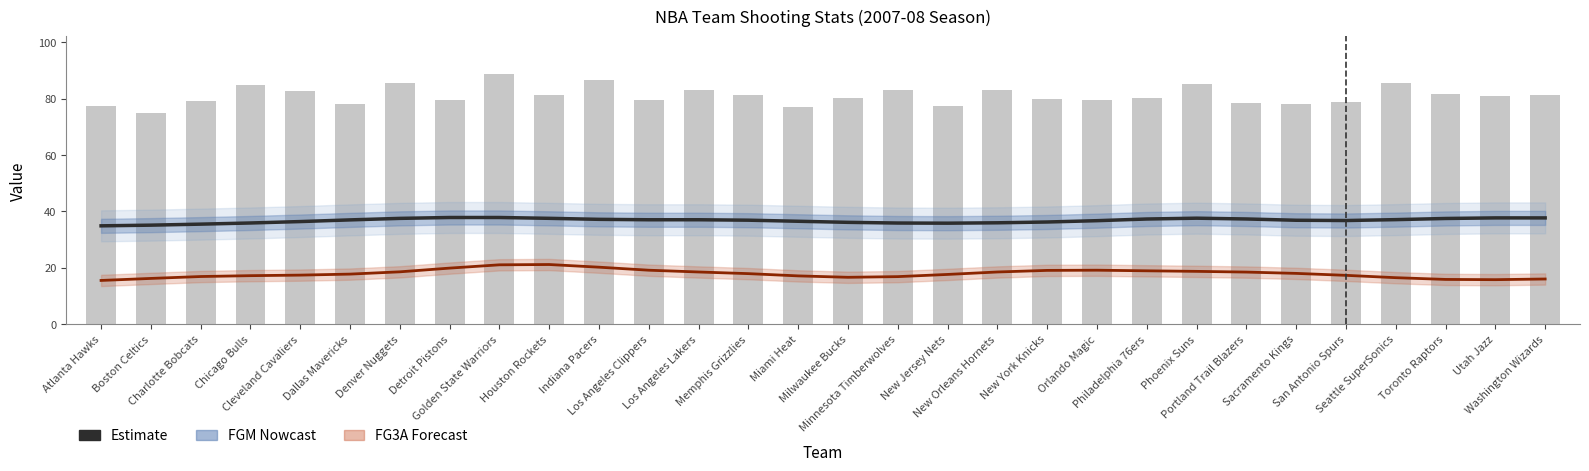

Reading left to right, transcribe all the data shown in this chart.

FGM (Estimate): 34.9	35.1	35.5	35.9	36.4	37.0	37.5	37.8	37.8	37.5	37.2	37.0	37.0	36.9	36.5	36.1	35.8	35.8	35.9	36.2	36.7	37.3	37.6	37.3	36.8	36.7	37.1	37.5	37.7	37.7
FG3A (Forecast): 15.5	16.2	16.9	17.2	17.4	17.7	18.5	19.8	21.0	21.1	20.2	19.1	18.5	17.9	17.1	16.6	16.8	17.6	18.5	19.0	19.1	18.9	18.7	18.4	18.0	17.3	16.4	15.8	15.7	16.0
FGA: 77.4	74.8	79.2	84.7	82.6	78.1	85.5	79.5	88.8	81.4	86.7	79.4	82.9	81.4	77.0	80.4	83.1	77.3	83.2	80.0	79.4	80.3	85.3	78.4	78.2	78.8	85.6	81.7	80.9	81.4